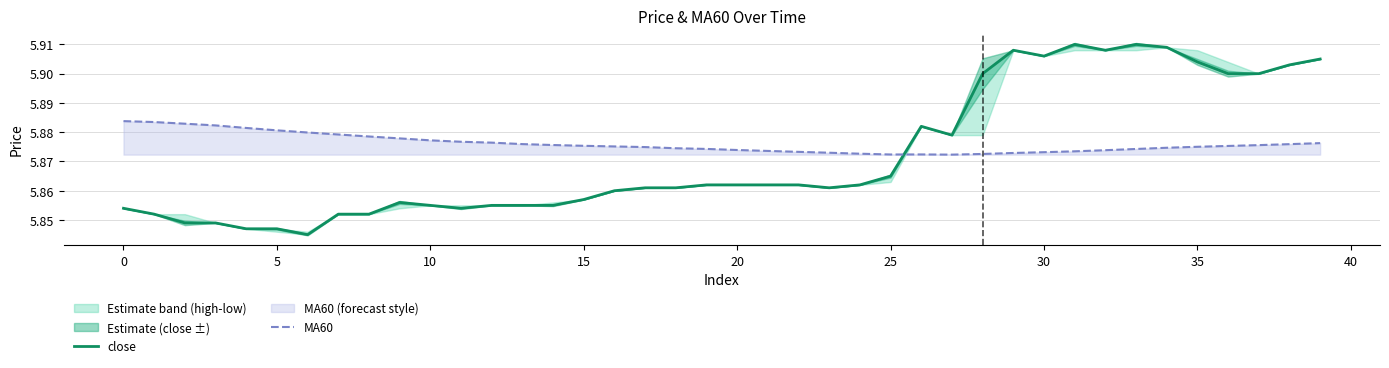

True or false: MA60 has more than 2 interior local peaks.

False